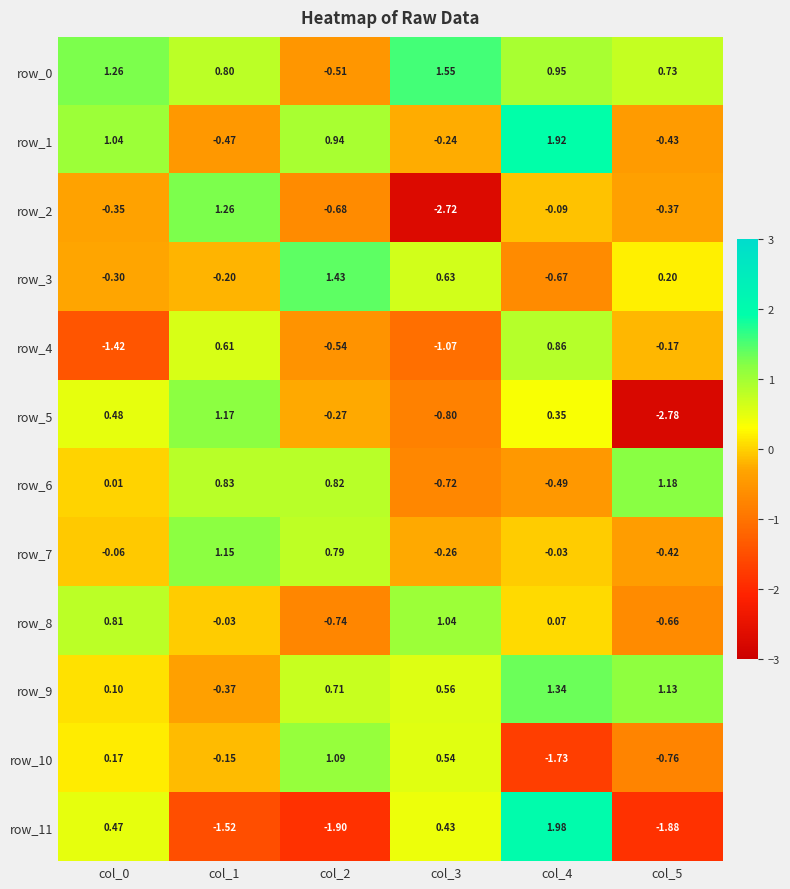

How many negative values does the row_1 series have?

3